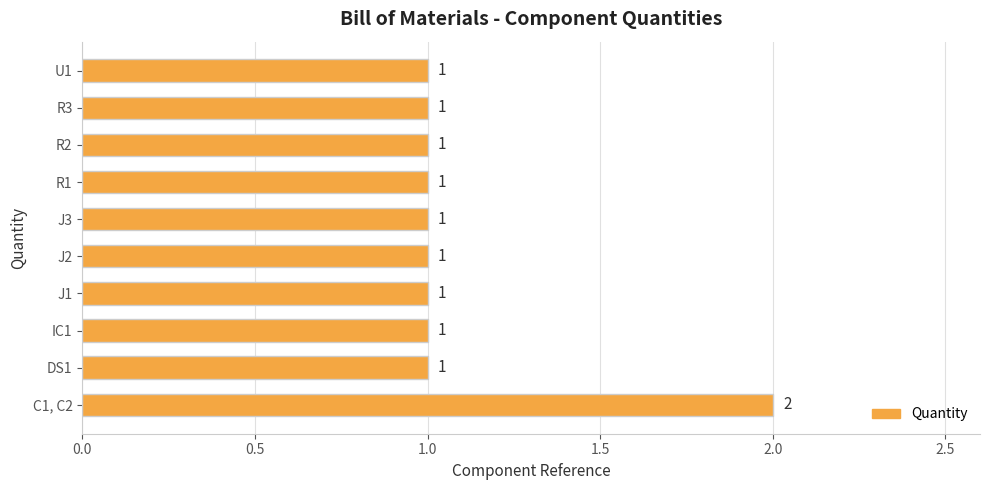

Count the values in the range 1 to 2.

10